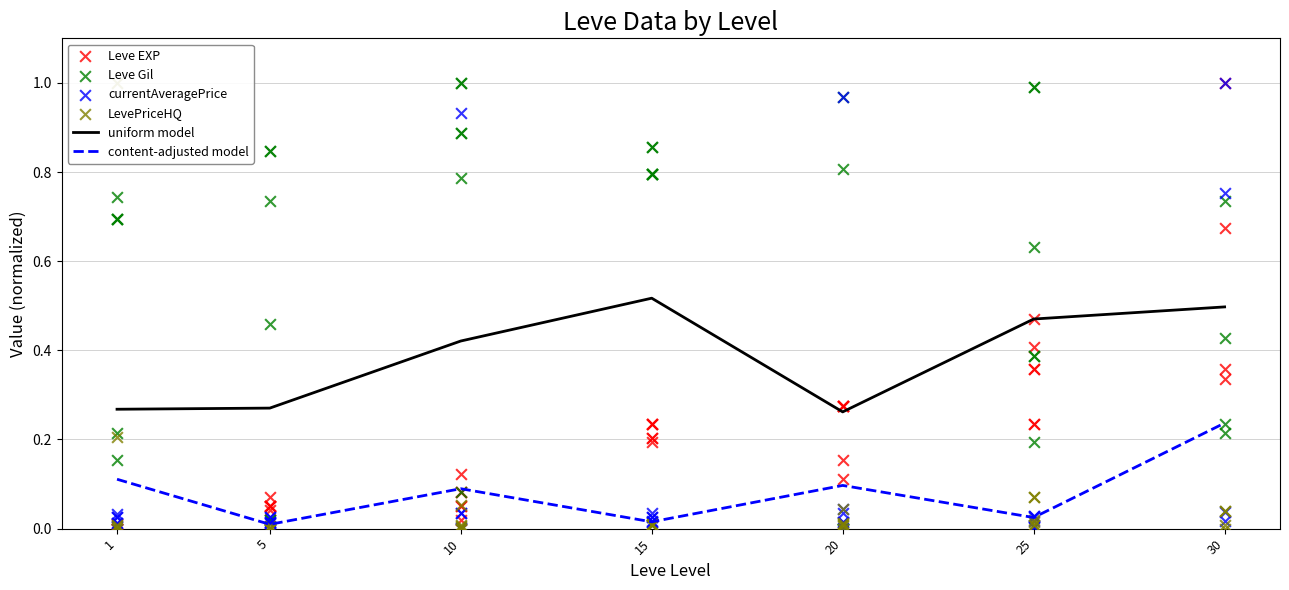

Which series has the largest Y range (max minus min)?

Leve EXP